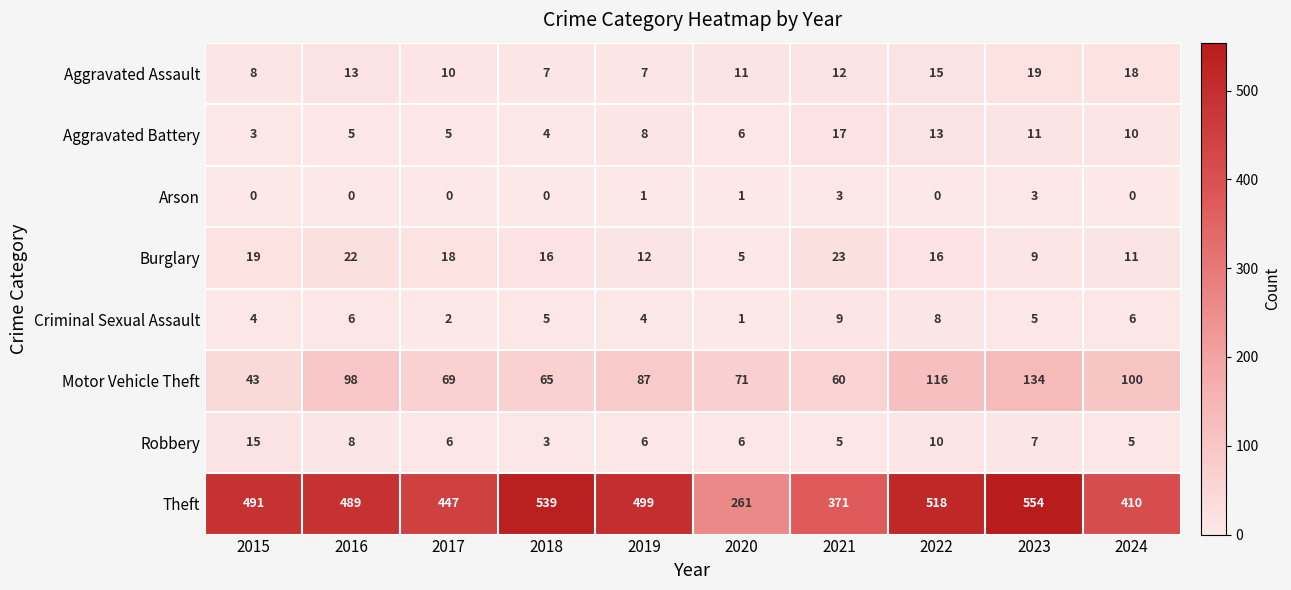

At which label does Burglary reach its minimum?

2020